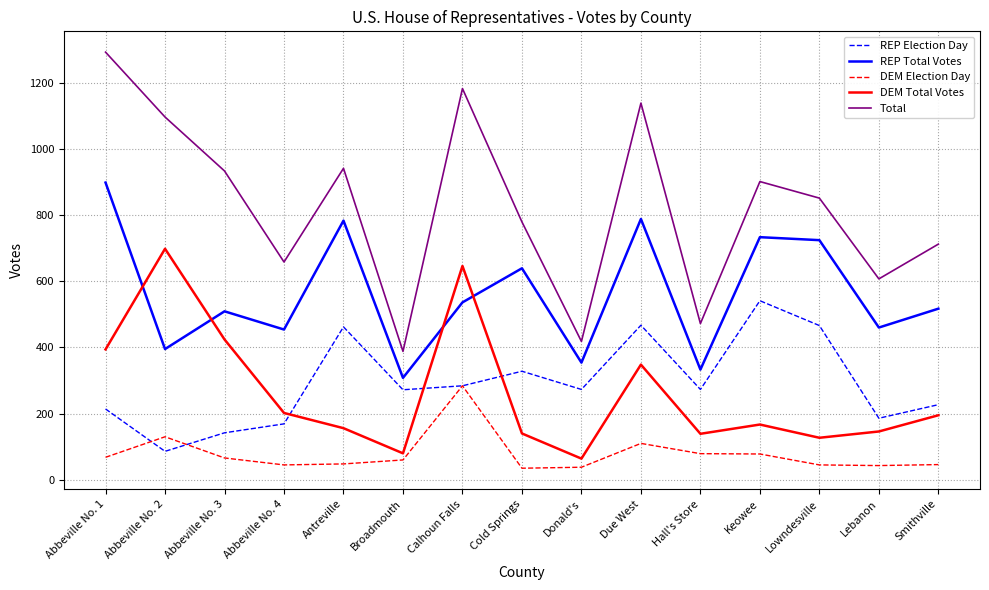

At how many categories does at least one series exceed 837?

8